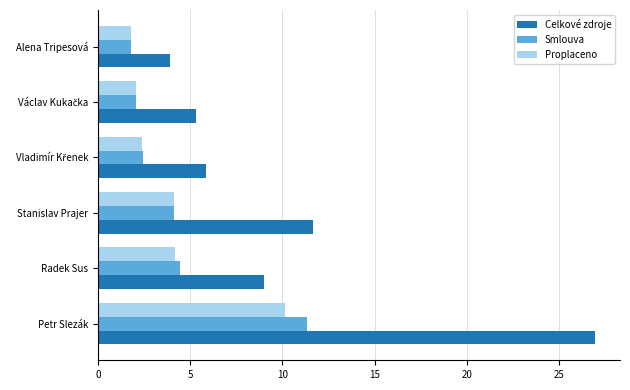

What is the sum of all Celkové zdroje values?

62.6